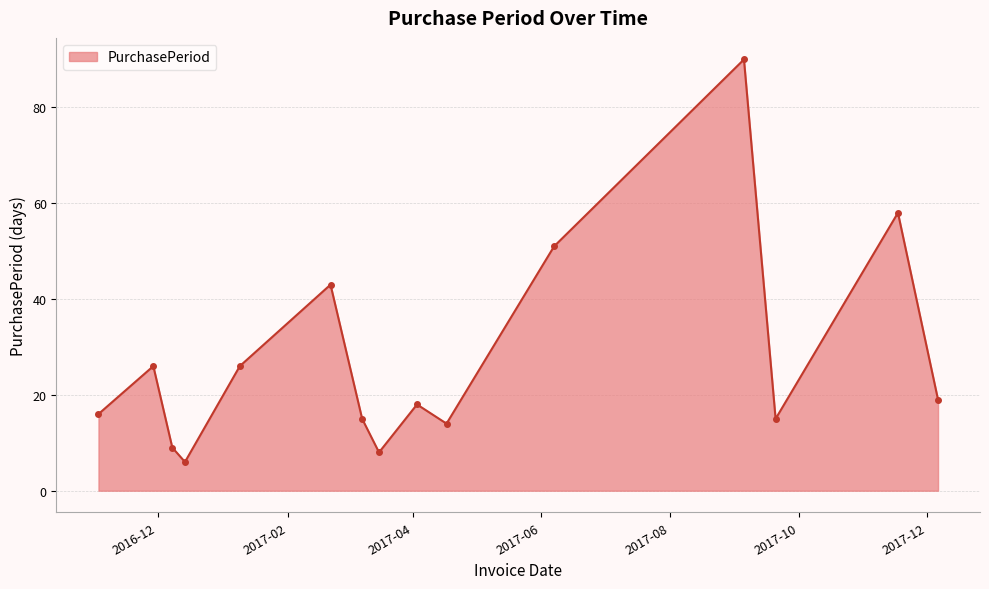

Reading left to right, list all the values displayed in this chart.

16	26	9	6	26	43	15	8	18	14	51	90	15	58	19